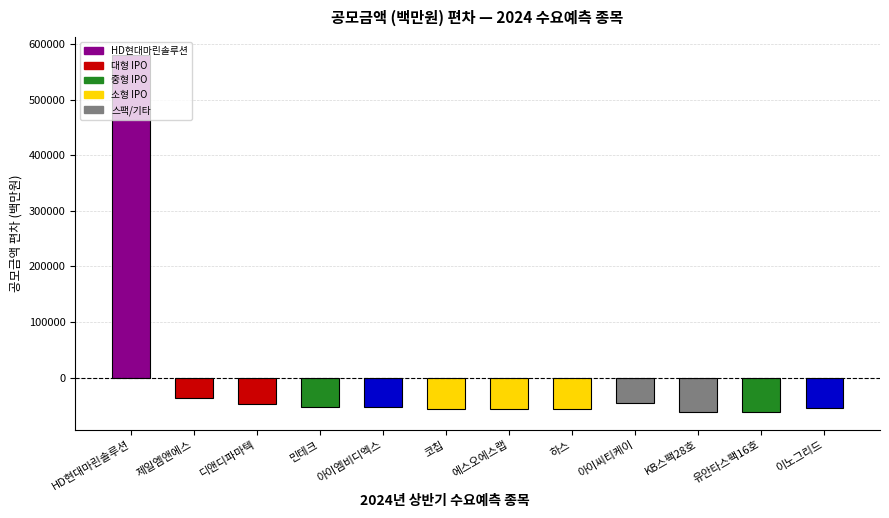

Does the chart contain stacked bars?

No